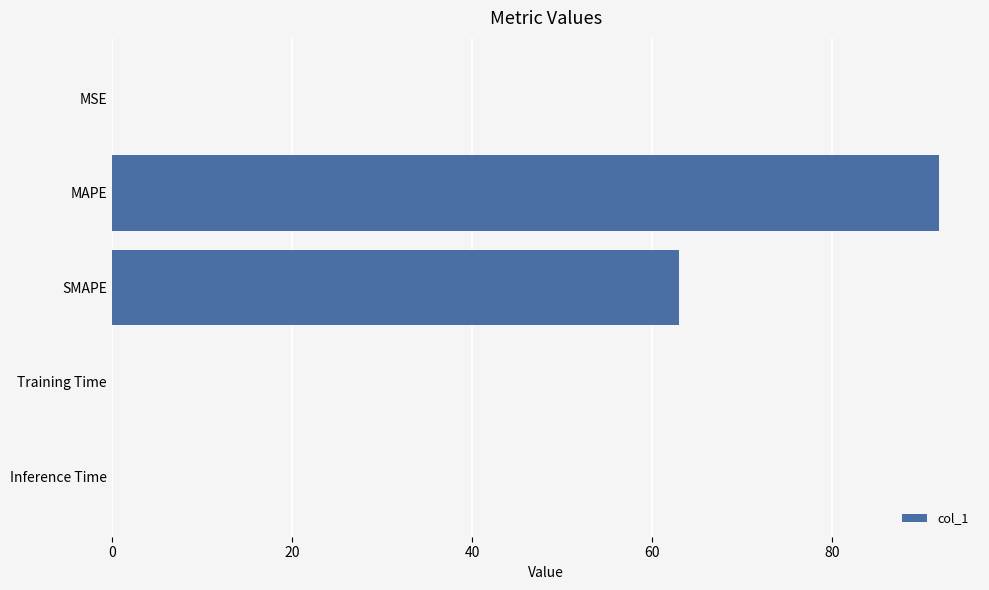

Approximately how many times larger is the value at SMAPE compared to MAPE?

0.7